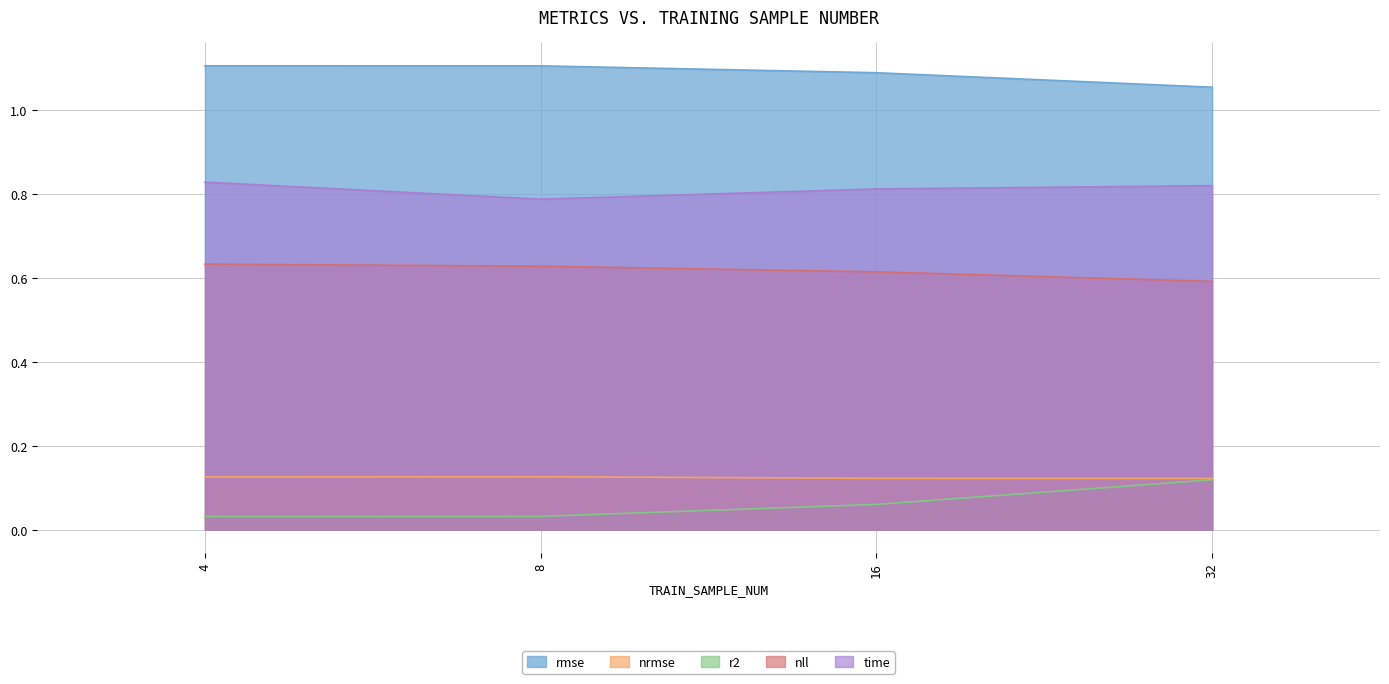

Rank the categories by nrmse value from highest to lowest.

8, 4, 16, 32